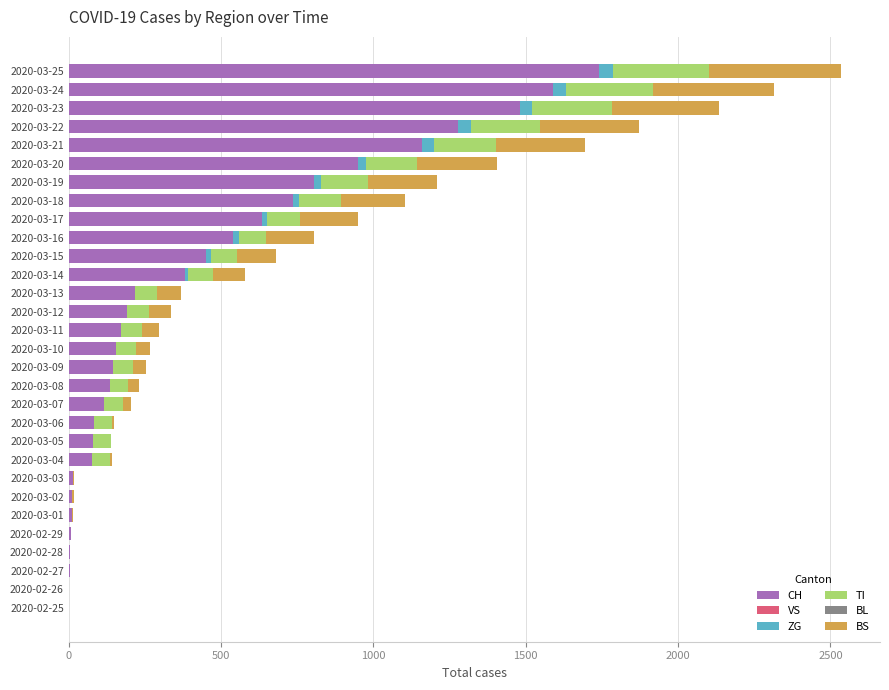

At which category is the sum across all series the highest?

2020-03-25